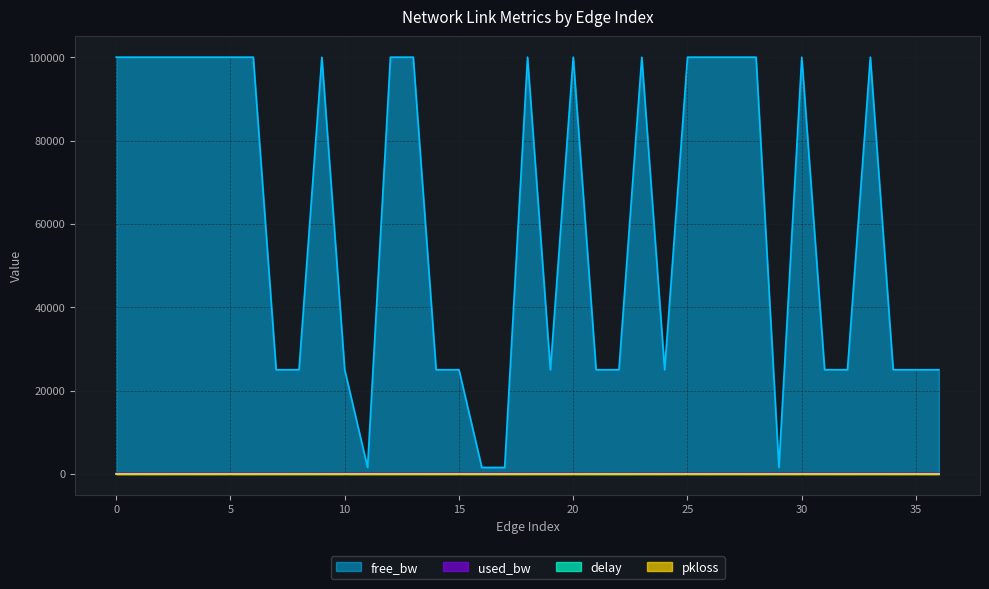

True or false: delay and used_bw intersect in this chart.

False